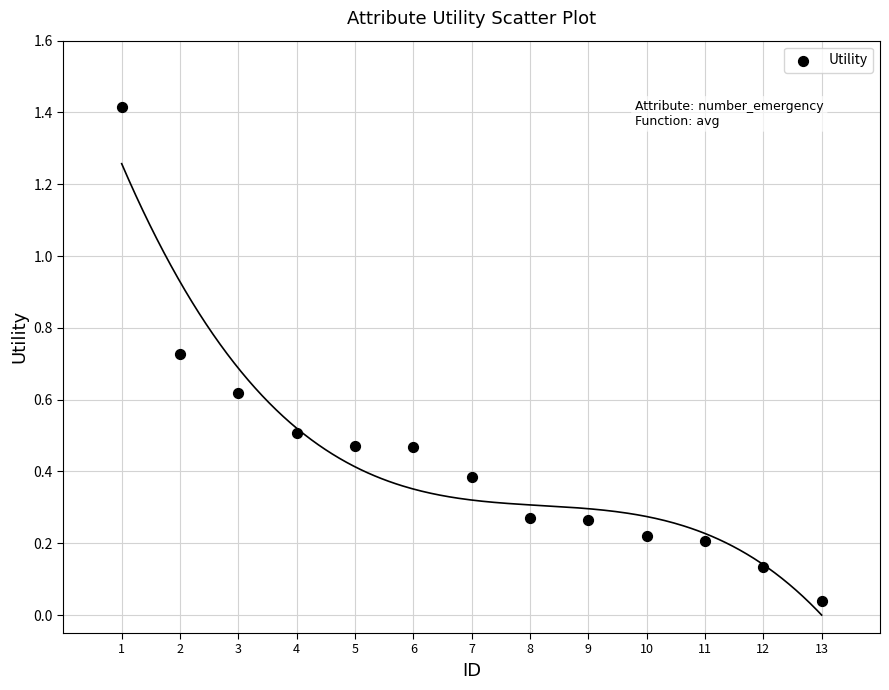

What is the range of X values (max minus min)?

12.0